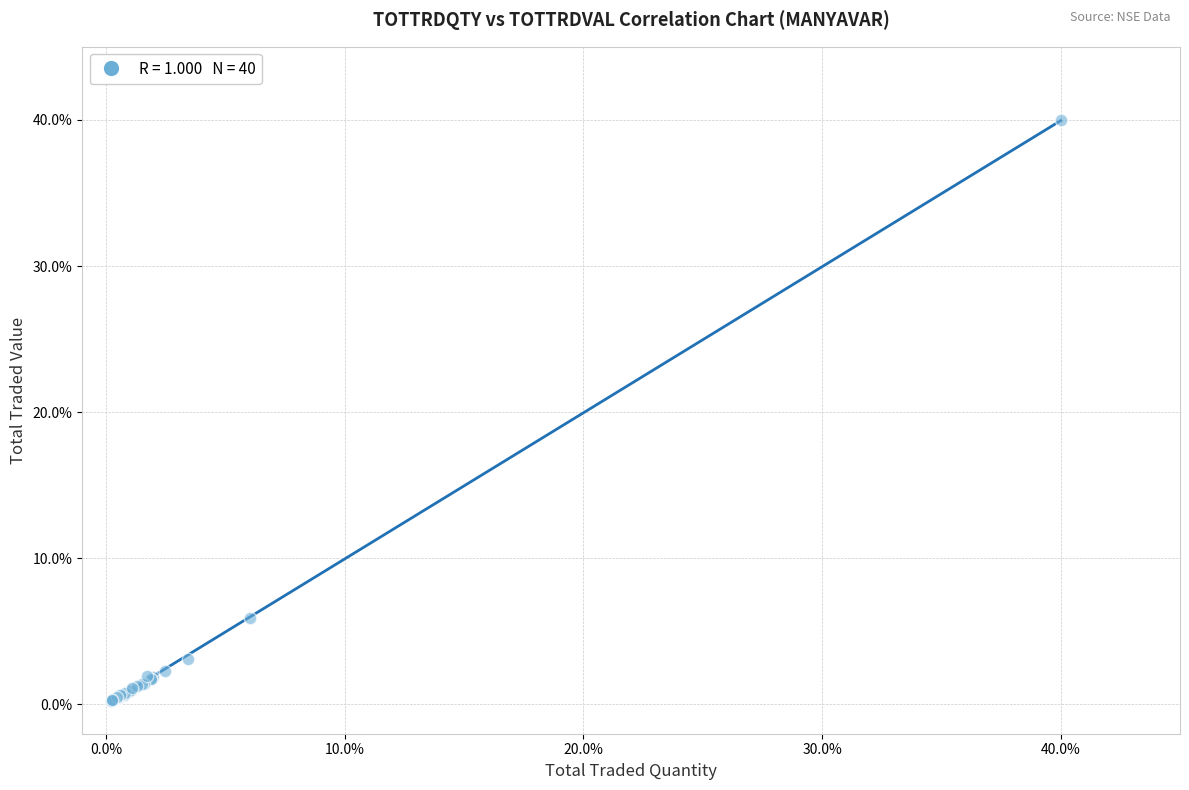

What Y value in the scatter plot is closest to 20?

5.9